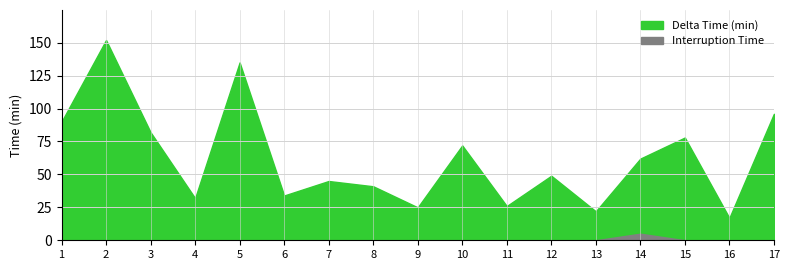

True or false: Delta Time (min) and Interruption Time intersect in this chart.

False